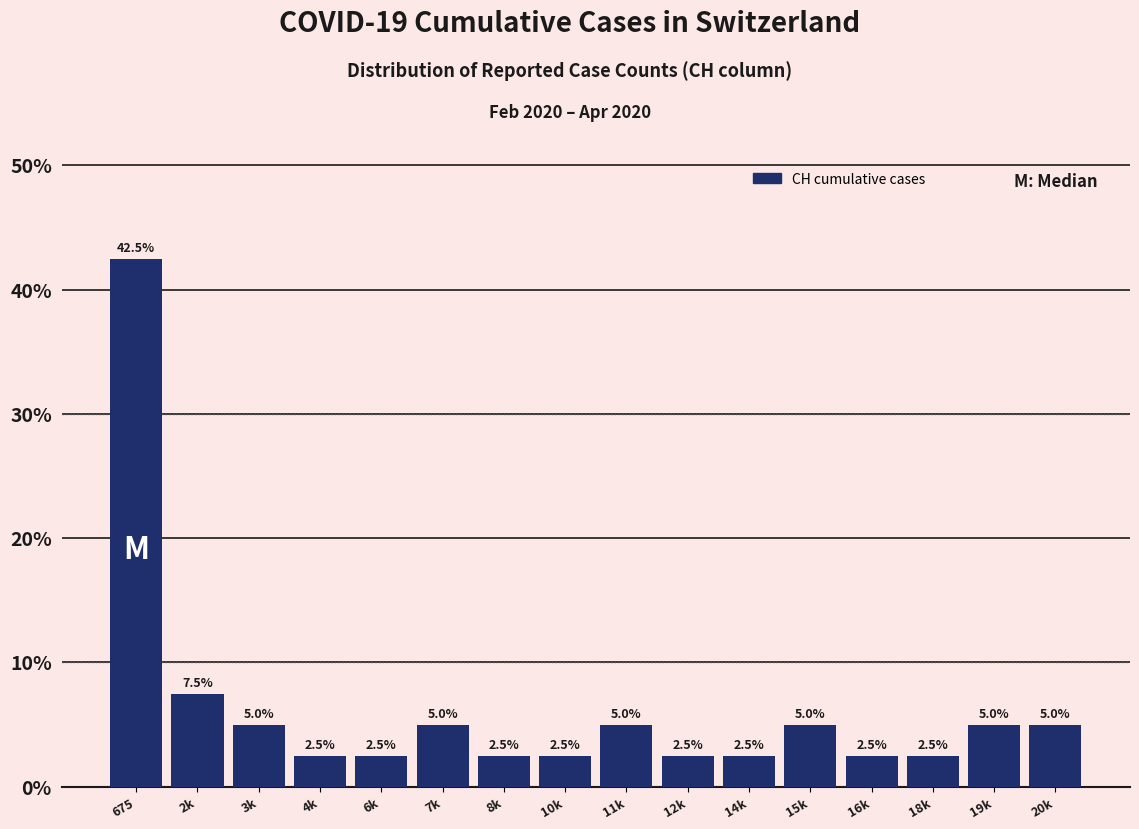

Reading left to right, transcribe all the data shown in this chart.

675=42.5	2k=7.5	3k=5.0	4k=2.5	6k=2.5	7k=5.0	8k=2.5	10k=2.5	11k=5.0	12k=2.5	14k=2.5	15k=5.0	16k=2.5	18k=2.5	19k=5.0	20k=5.0